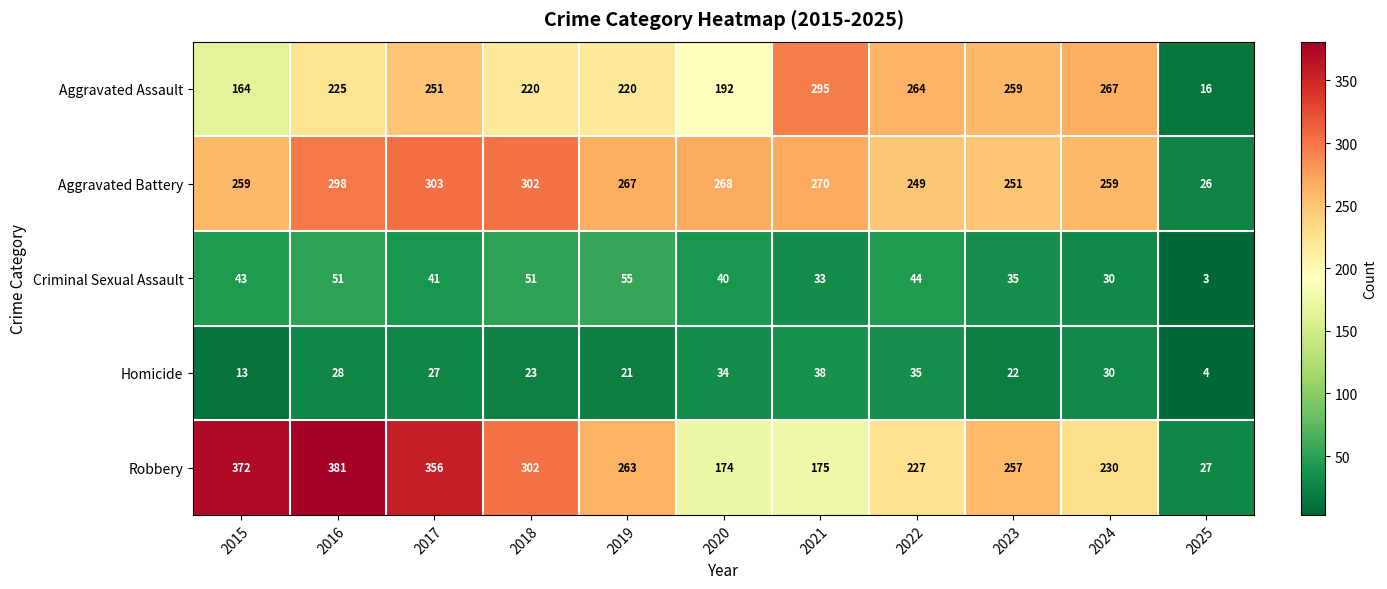

What is the smallest value displayed?

3